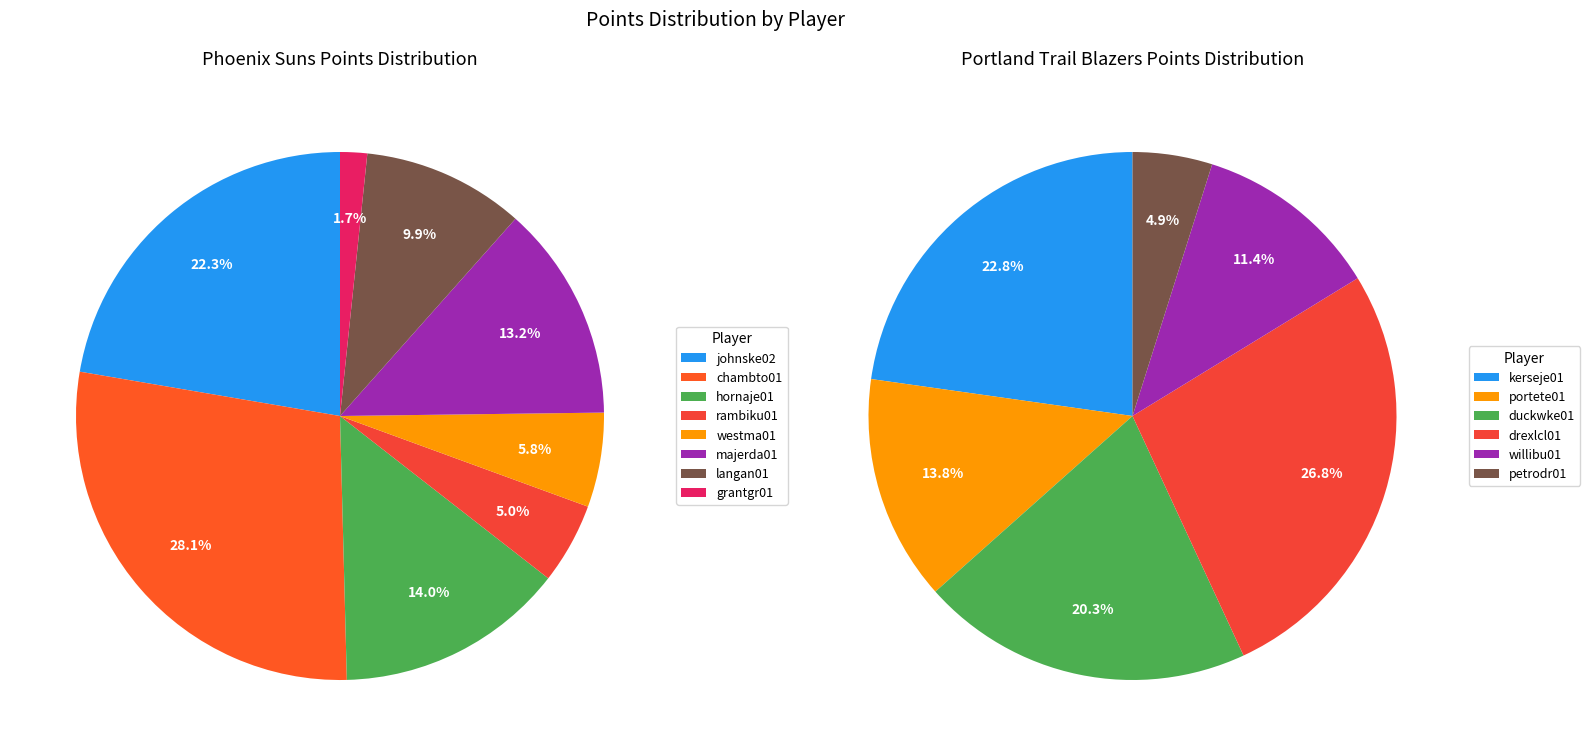

Is majerda01 the majority of the pie?

No